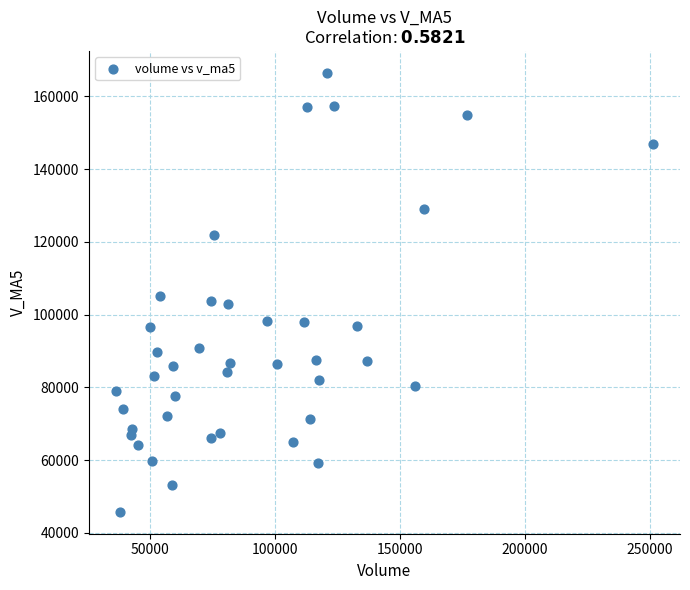

What is the range of X values (max minus min)?

214757.6